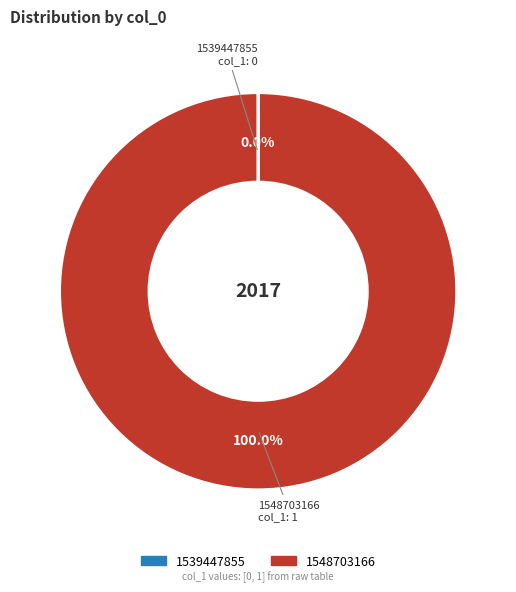

Is there a majority slice in this chart?

Yes